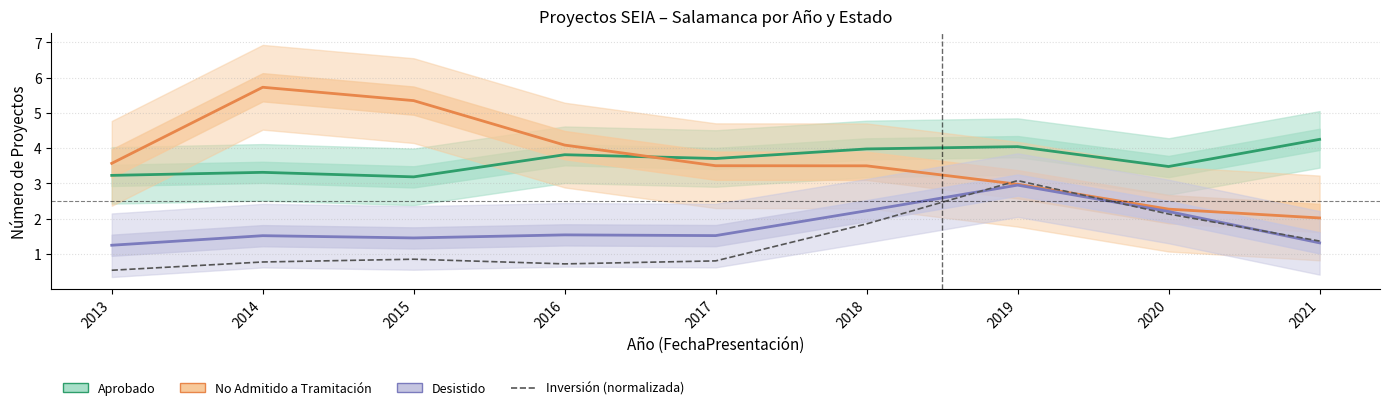

Which has a higher value, 2016 or 2017?

2016